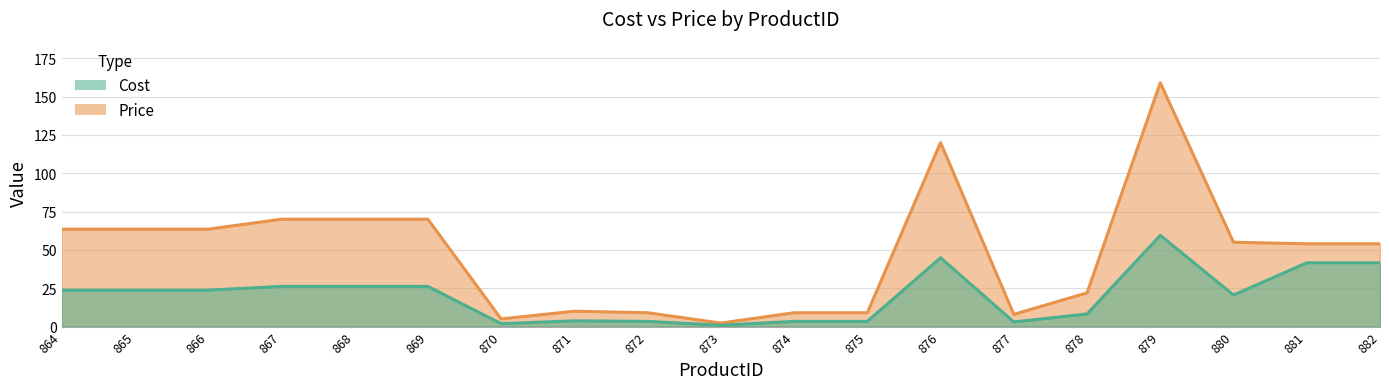

What is the value of the Cost point at the 4th from the left?

26.2